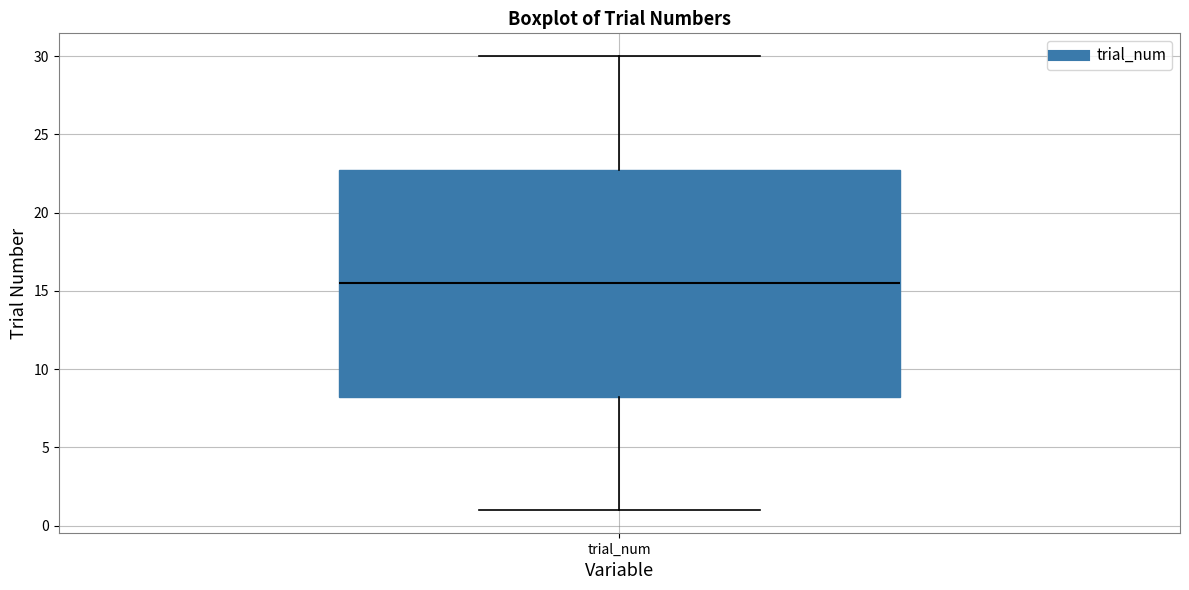

Transcribe this box plot: give where the median line is, the range the box spans, and where the two whiskers end, as read against the y-axis. The values are not printed on the chart, so give them approximately, as read against the axis.

median 15.5, box 8.5 to 23.0, whiskers 1.0 to 30.0